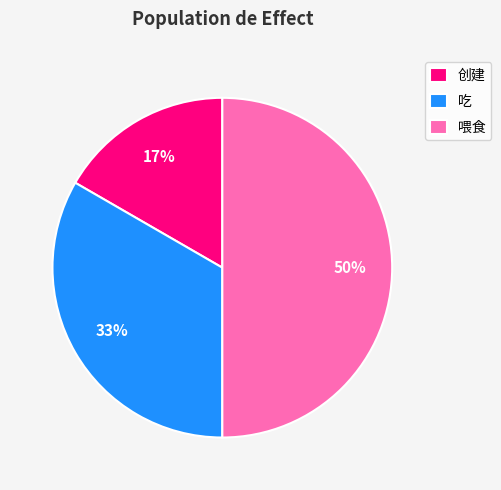

Count the number of slices in the pie.

3